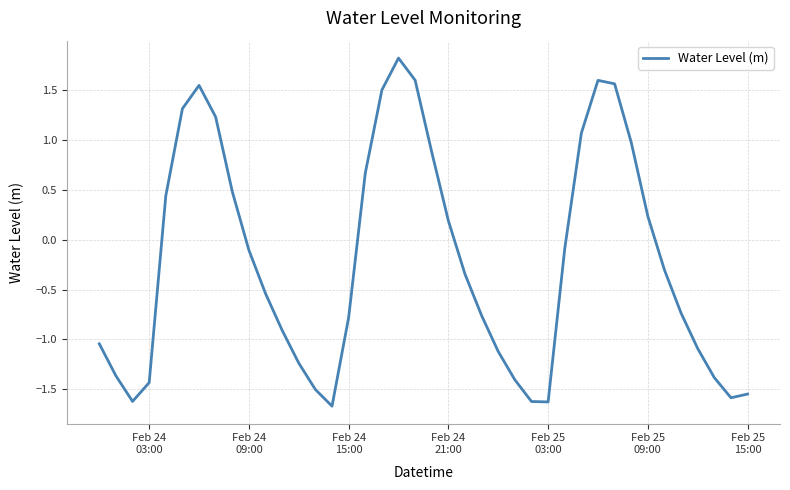

What is the greatest value displayed?

1.8